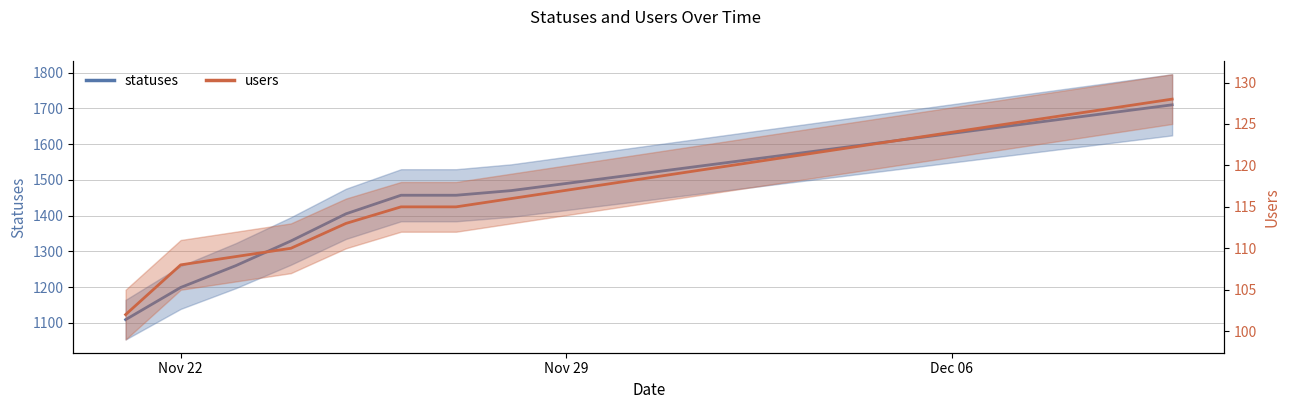

List the series in order of their overall mean, lowest first.

users, statuses